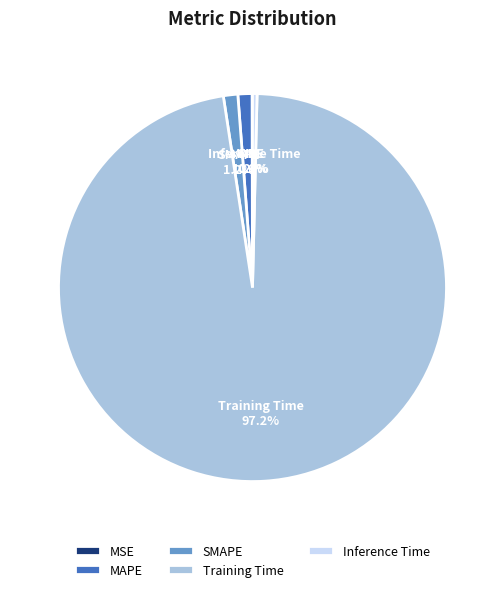

Which category has the biggest portion of the pie?

Training Time